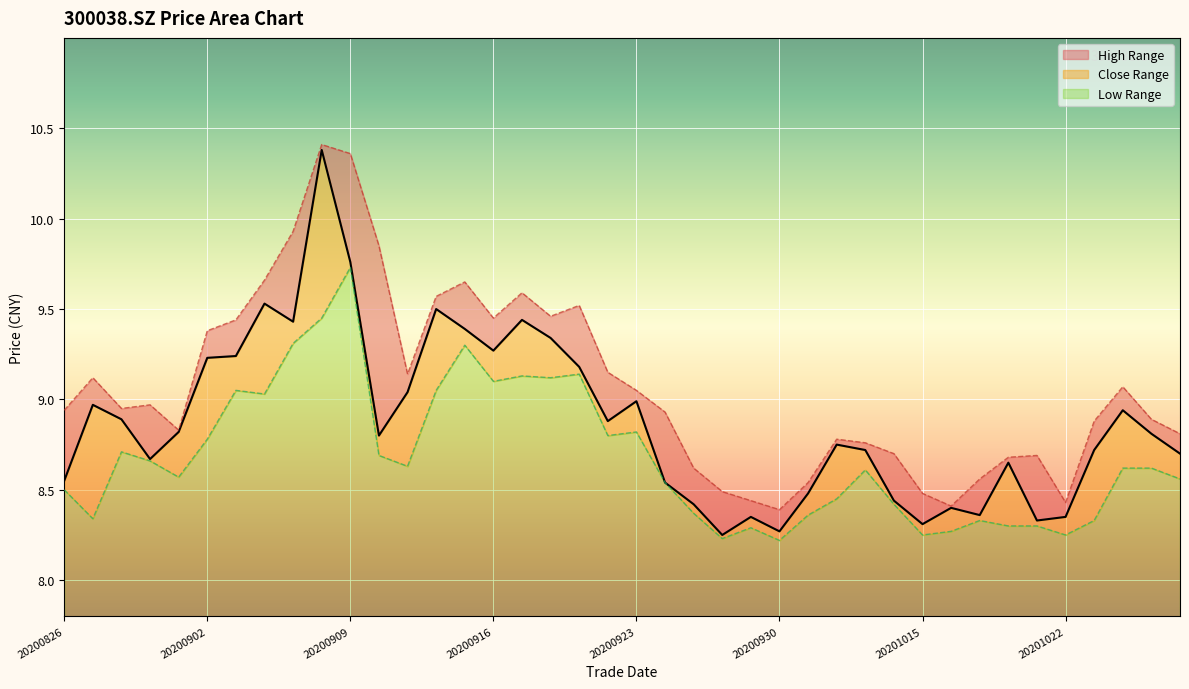

True or false: close and low cross at least once.

False